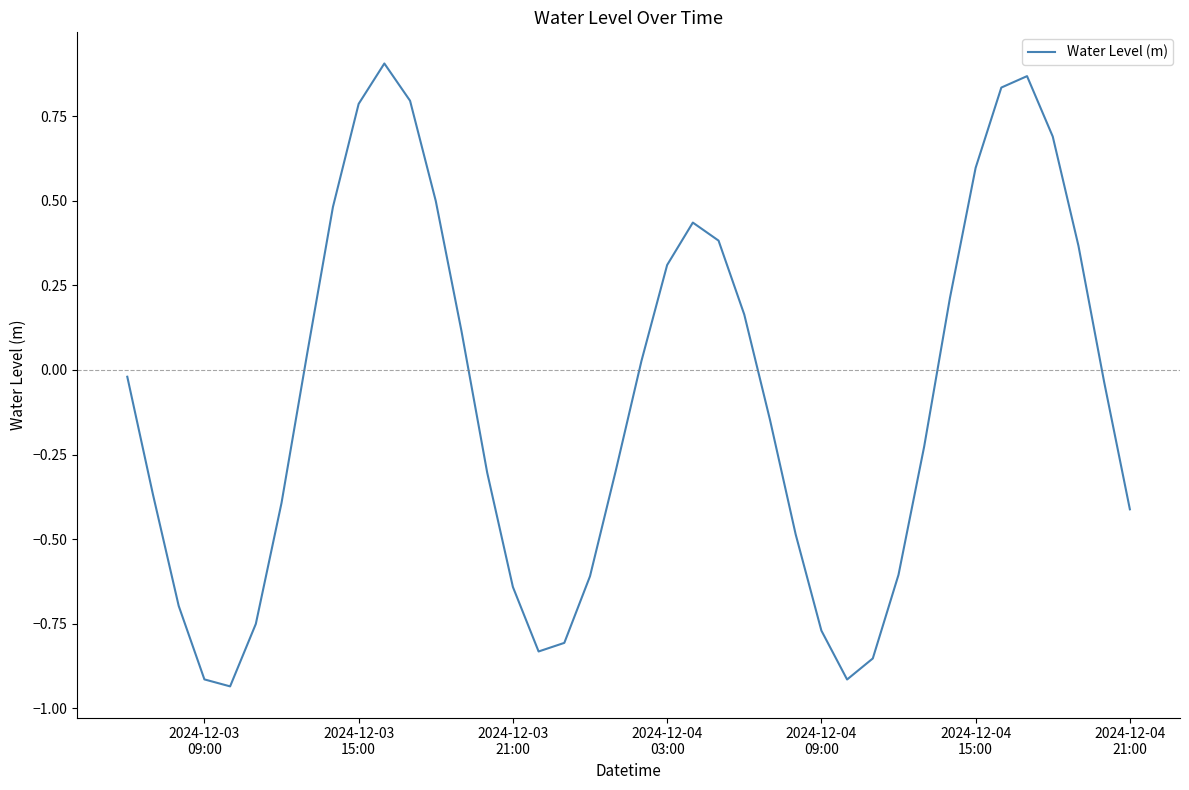

What is the difference between the maximum and minimum values?

1.8